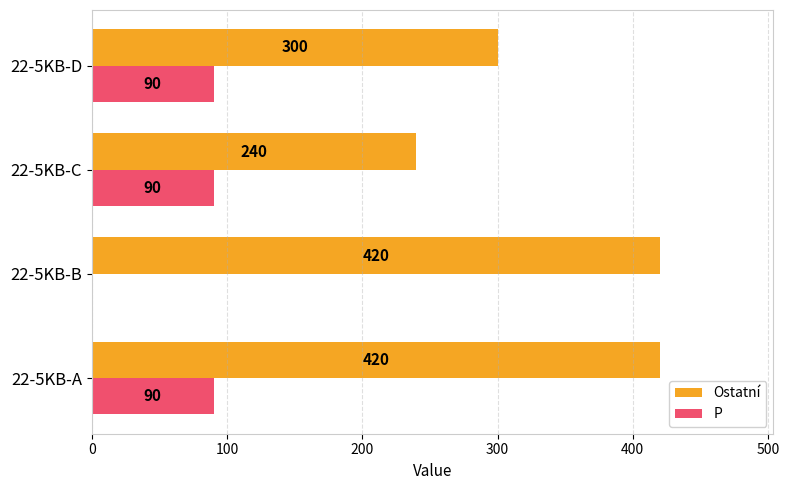

What is the sum of all Ostatní values?

1380